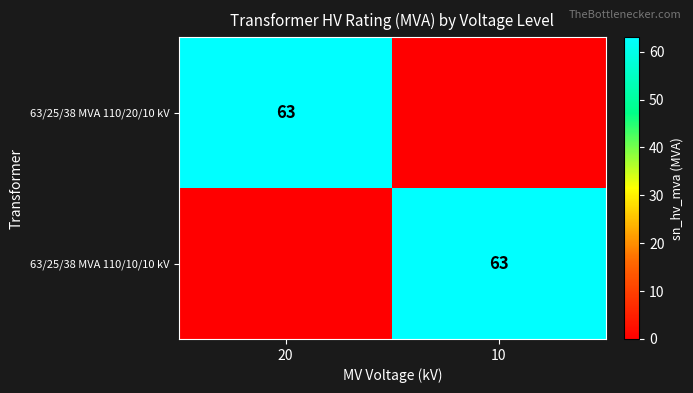

The 63/25/38 MVA 110/10/10 kV series shows 63 at 10. True or false?

True